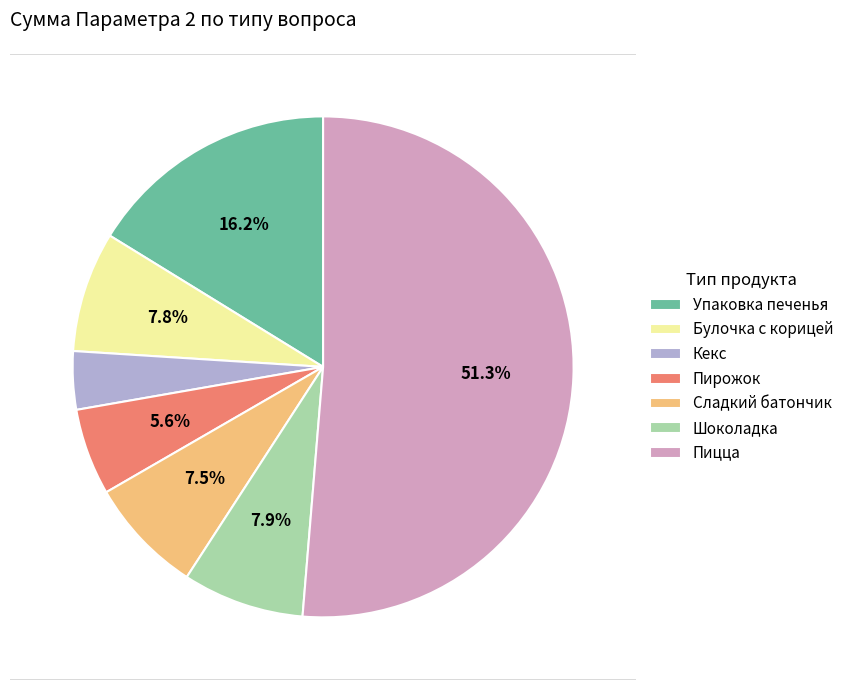

Combined, do Кекс and Сладкий батончик account for over 50%?

No